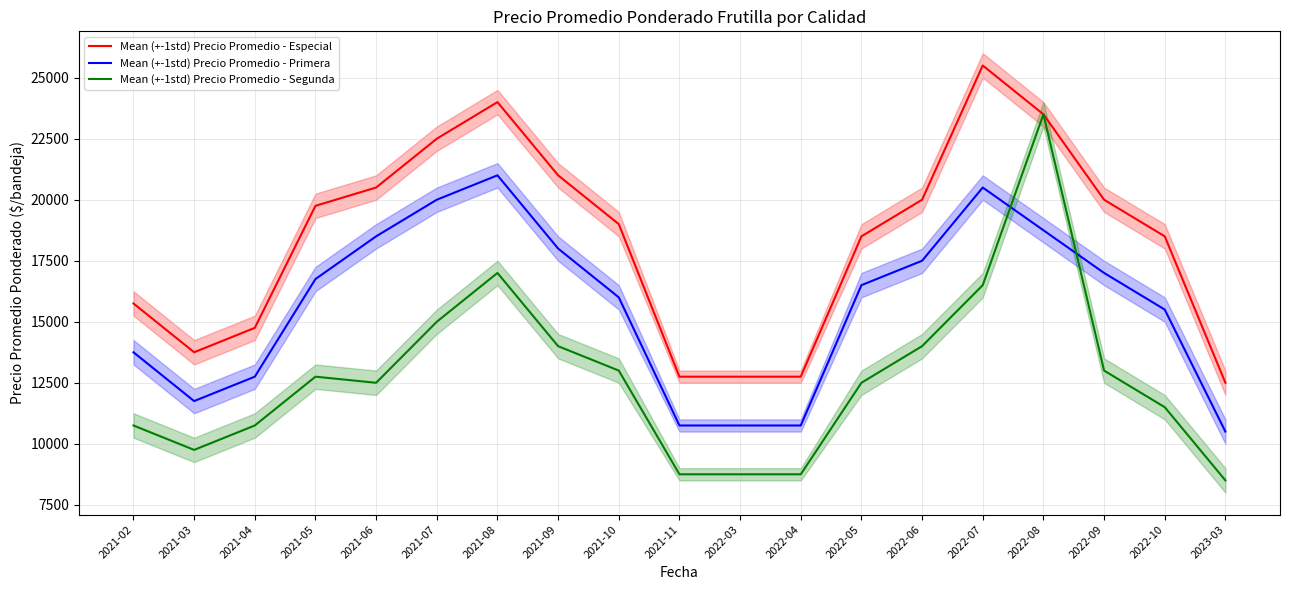

How many times do Mean (+-1std) Precio Promedio - Segunda and Mean (+-1std) Precio Promedio - Primera cross each other?

2